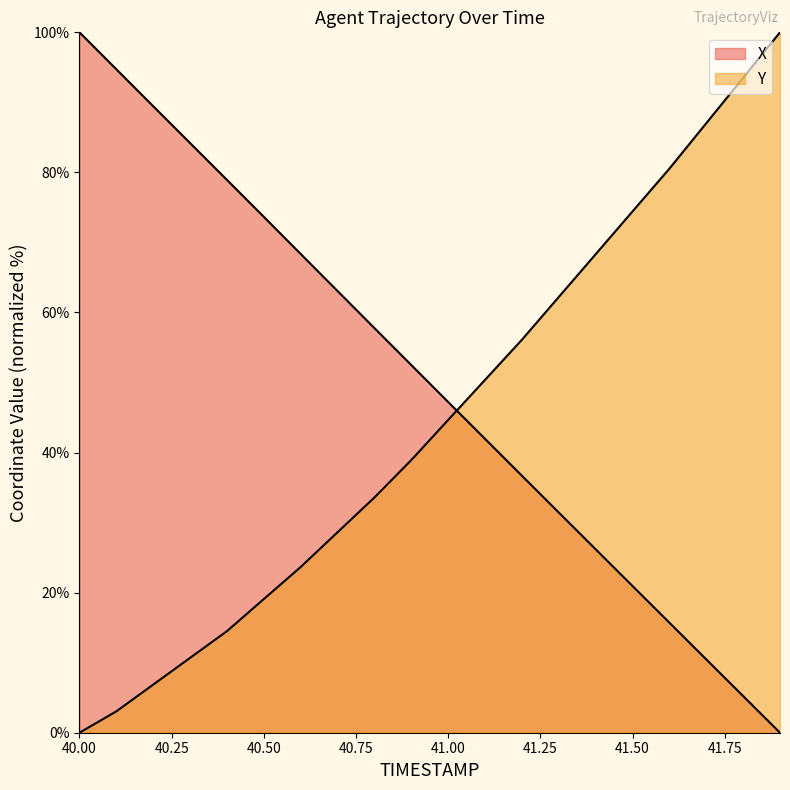

At which category is the sum across all series the highest?

40.0